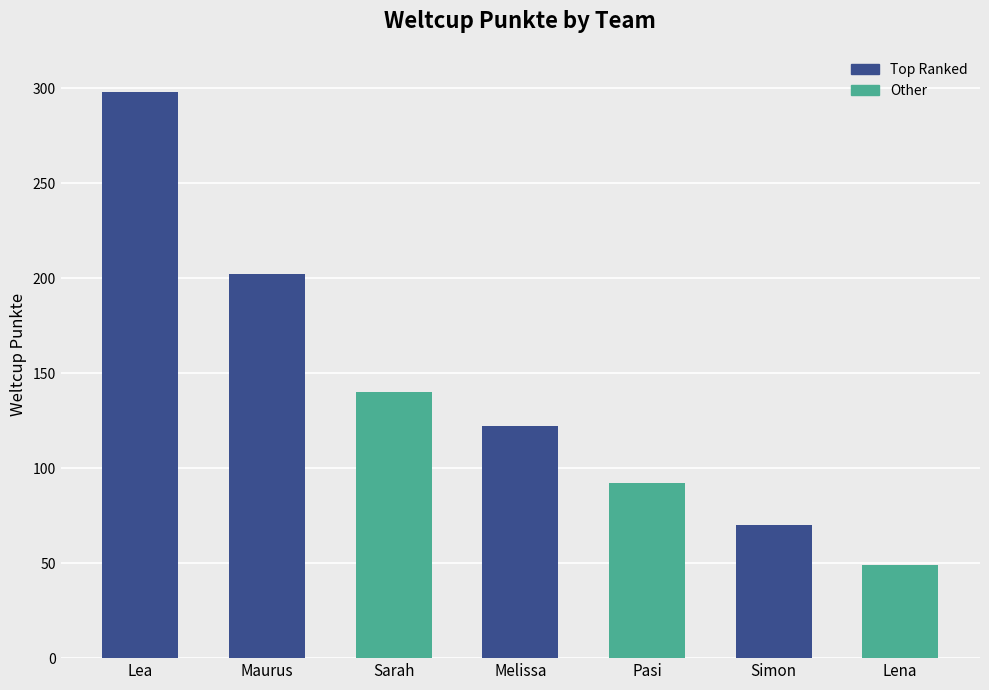

List the labels in order of value, smallest first.

Lena, Simon, Pasi, Melissa, Sarah, Maurus, Lea